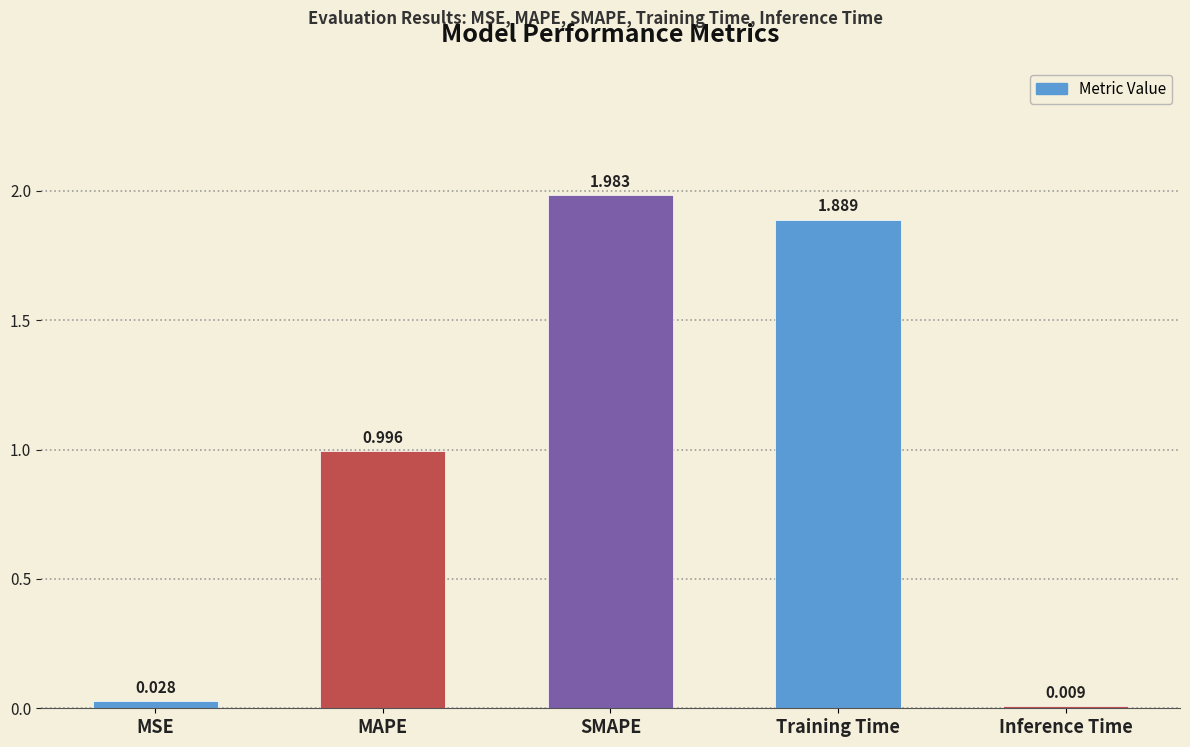

Is it true that the value at Training Time is 3.3?

False